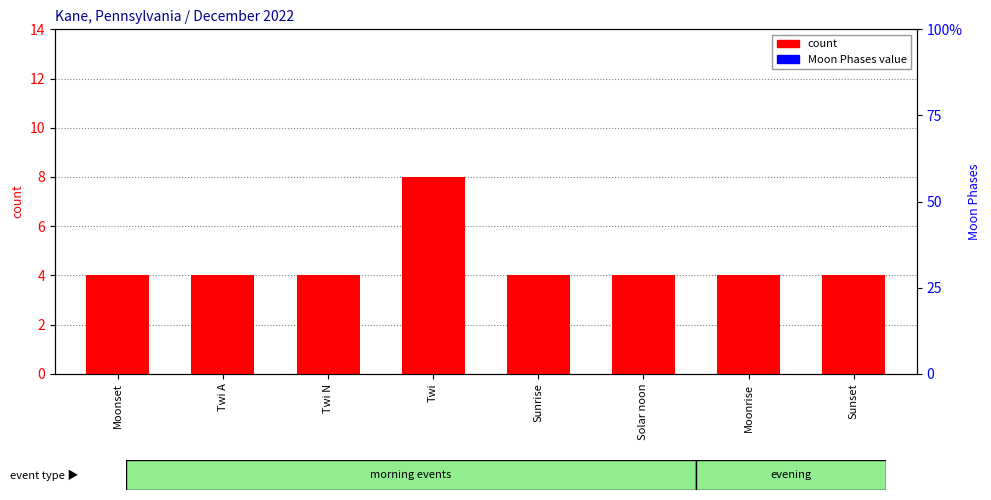

What is the lowest value of the count series?

4